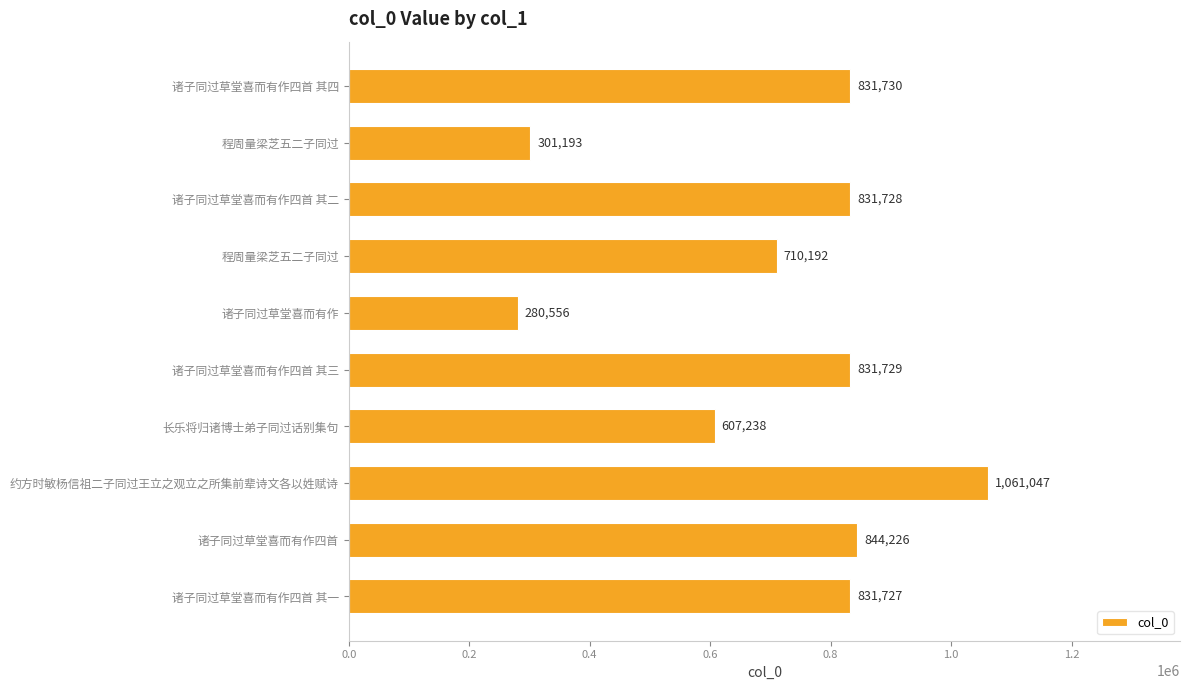

Are the bars horizontal?

Yes